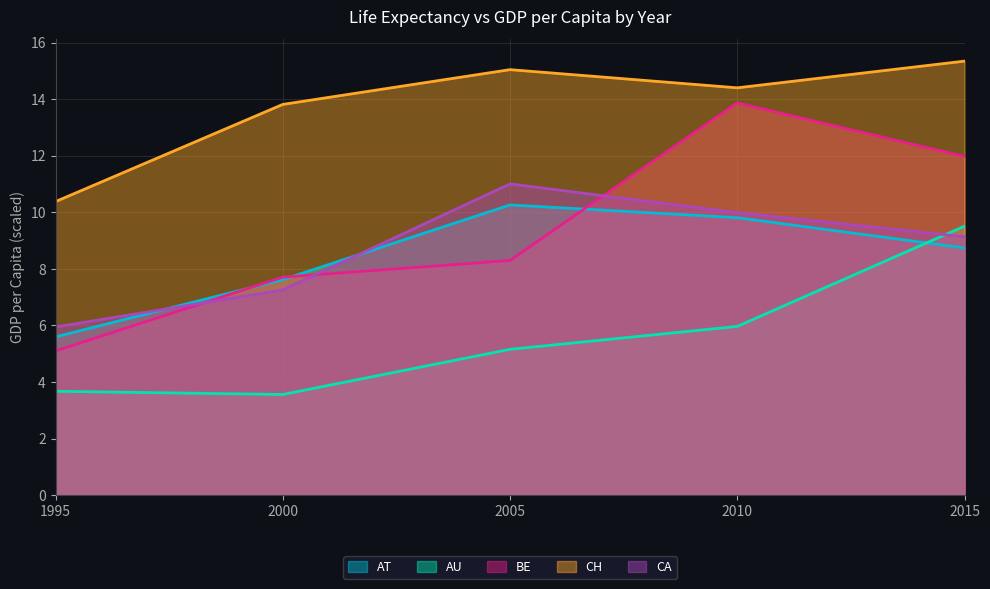

What value does the AT series have at 2015?

8.7